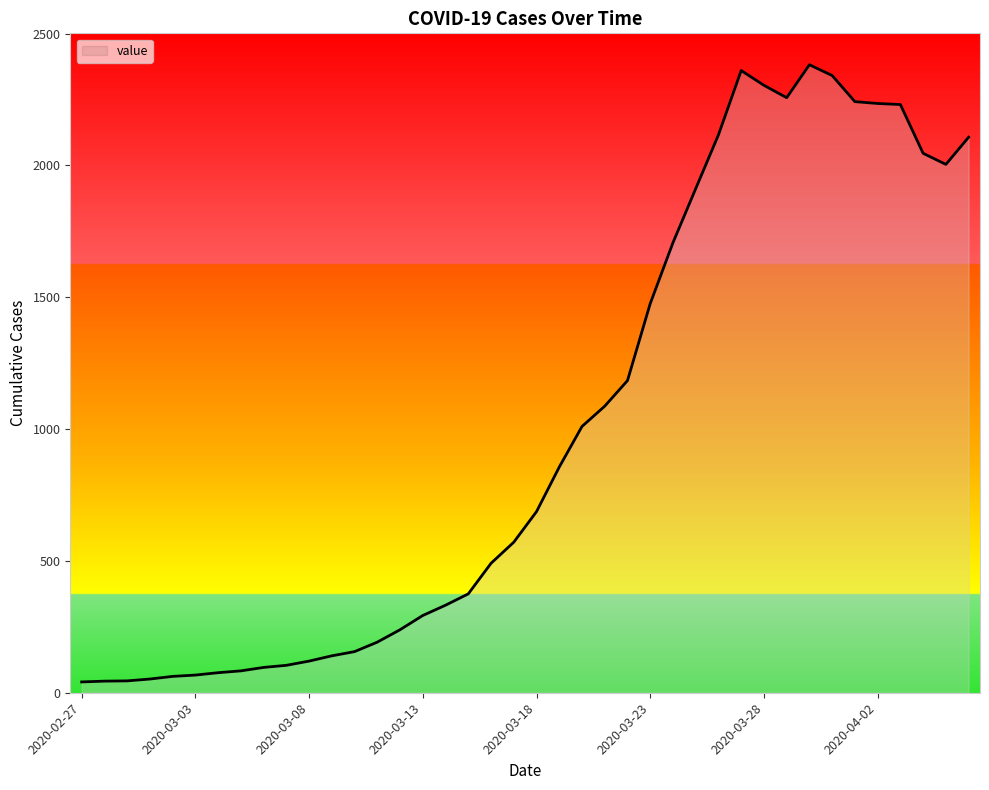

What is the greatest value displayed?

2382